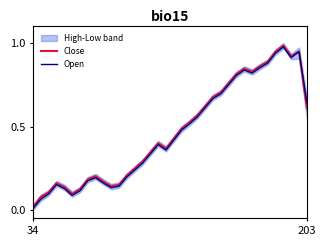

How many categories are shown in the chart?

36